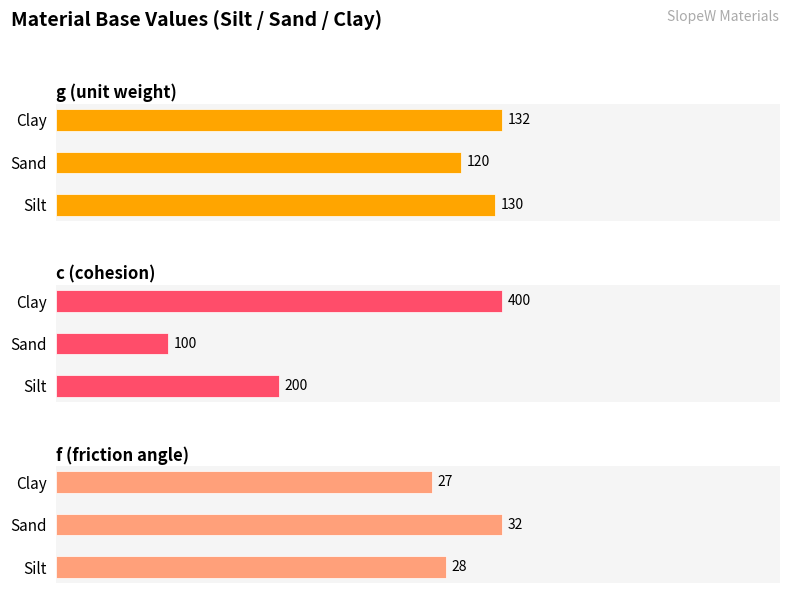

Where does the c series first go above 200?

Clay